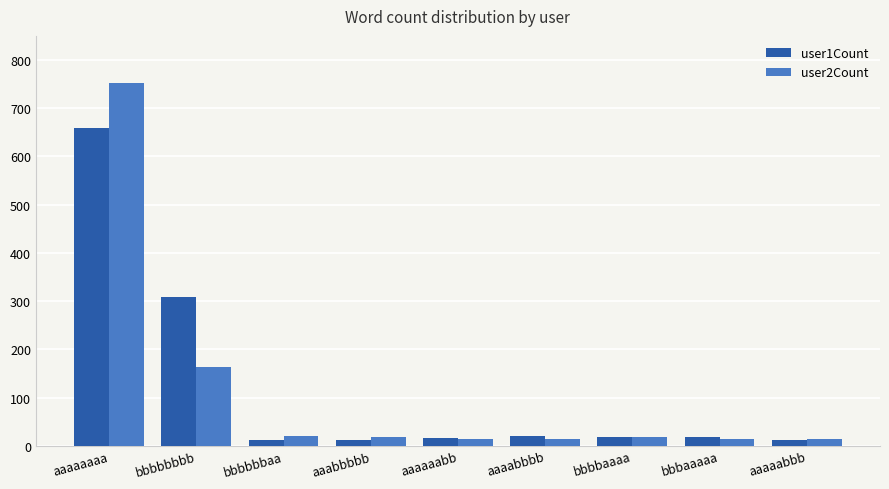

What is the greatest value displayed?

753